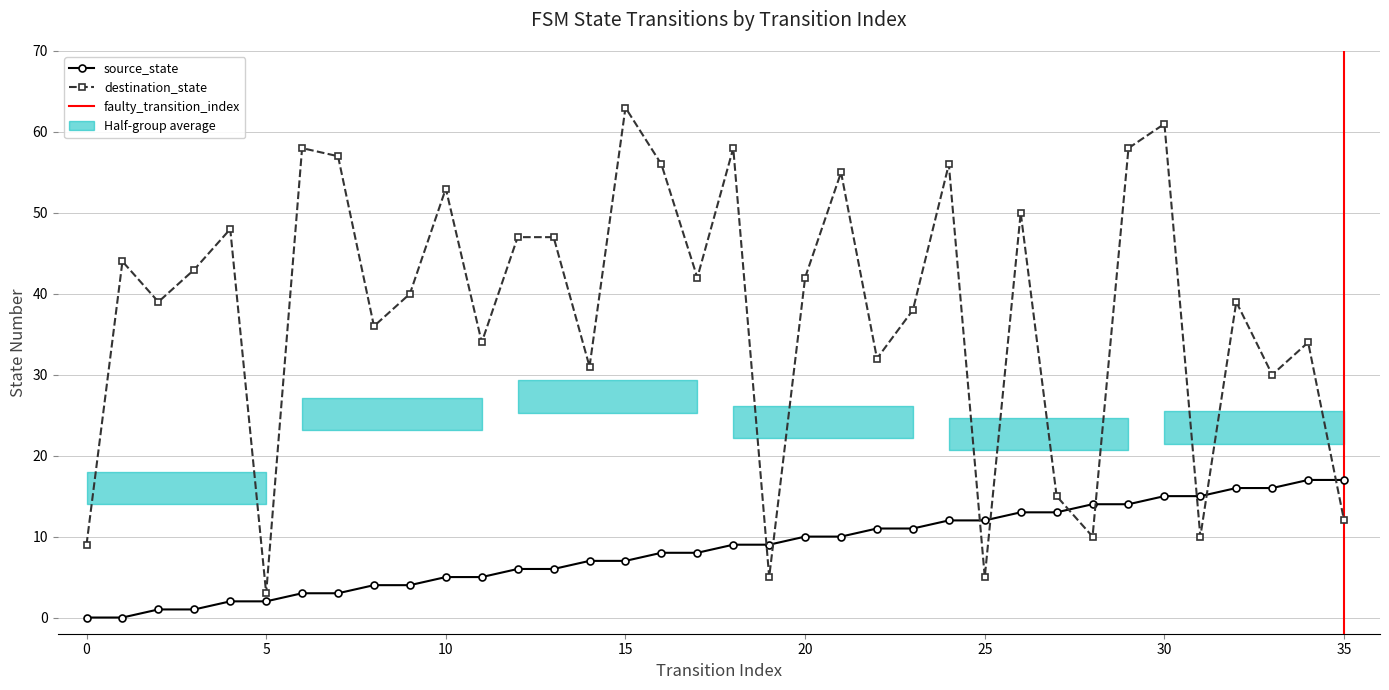

Rank the series by their average value, from lowest to highest.

source_state, destination_state